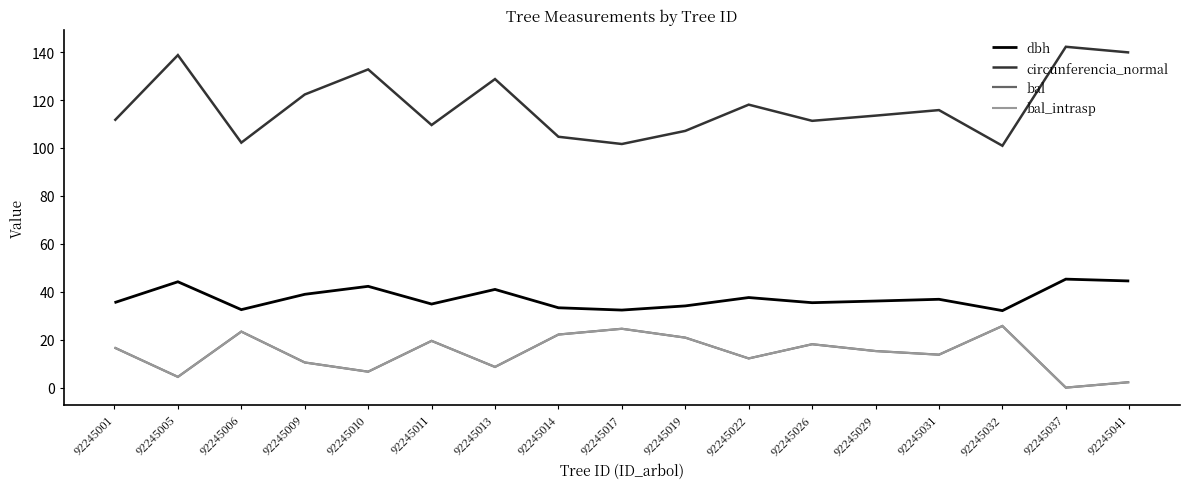

What is the sum of the bal values at 92245017 and 92245032?

50.3